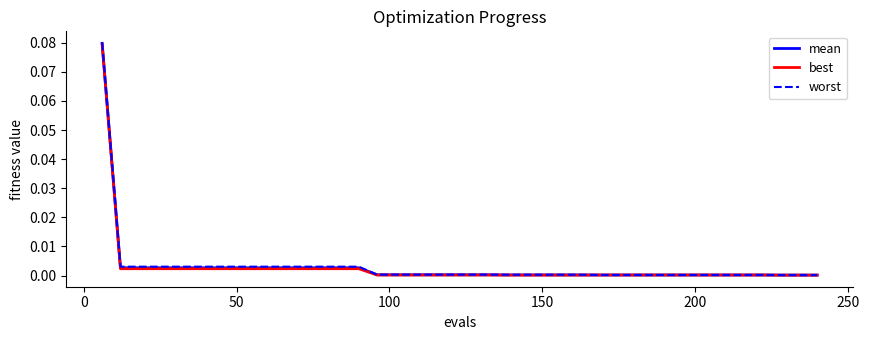

At how many categories does at least one series exceed 0?

40